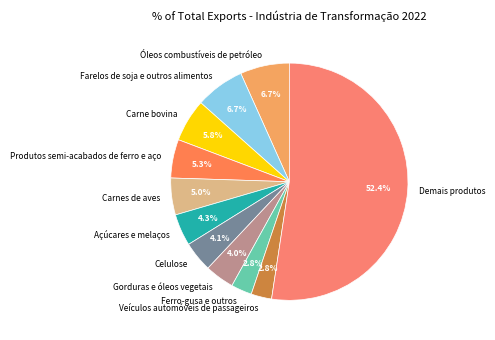

Is there a majority slice in this chart?

Yes